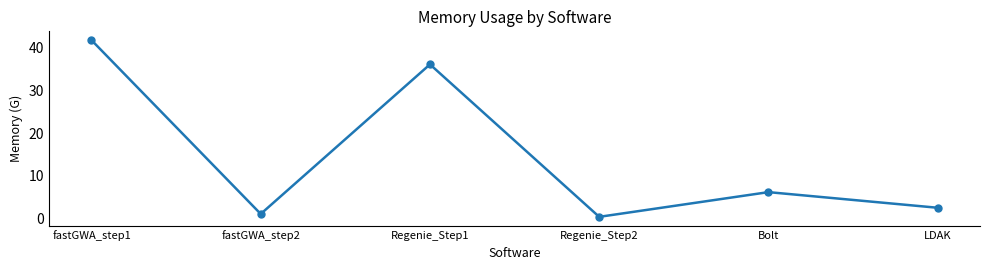

The value at Bolt is 9.2. True or false?

False